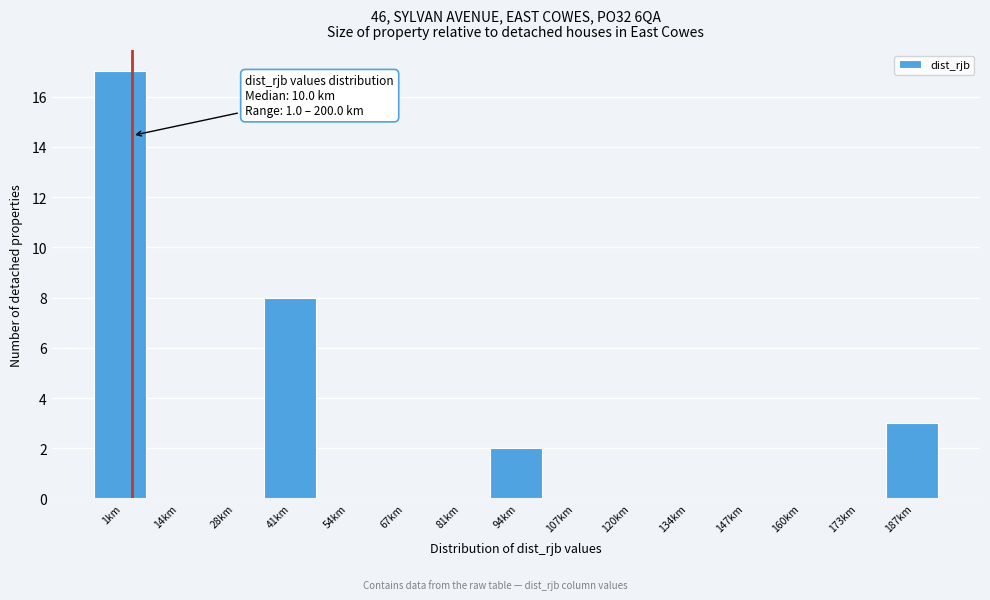

Reading left to right, transcribe all the data shown in this chart.

1km=17	14km=0	28km=0	41km=8	54km=0	67km=0	81km=0	94km=2	107km=0	120km=0	134km=0	147km=0	160km=0	173km=0	187km=3